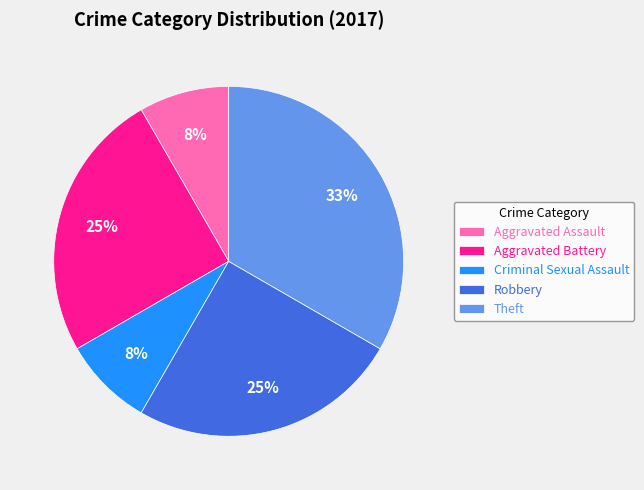

Is it true that Theft is 33% of the pie?

True